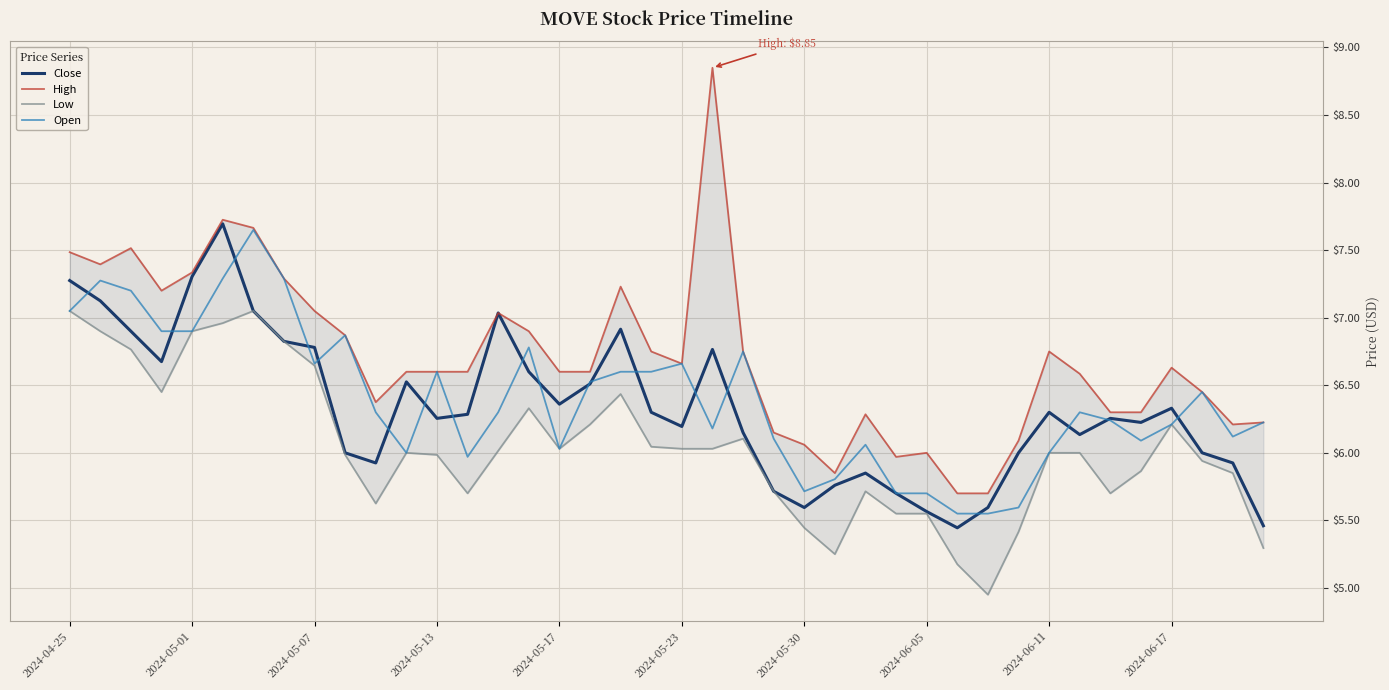

What position from the right is 2024-04-25?

40